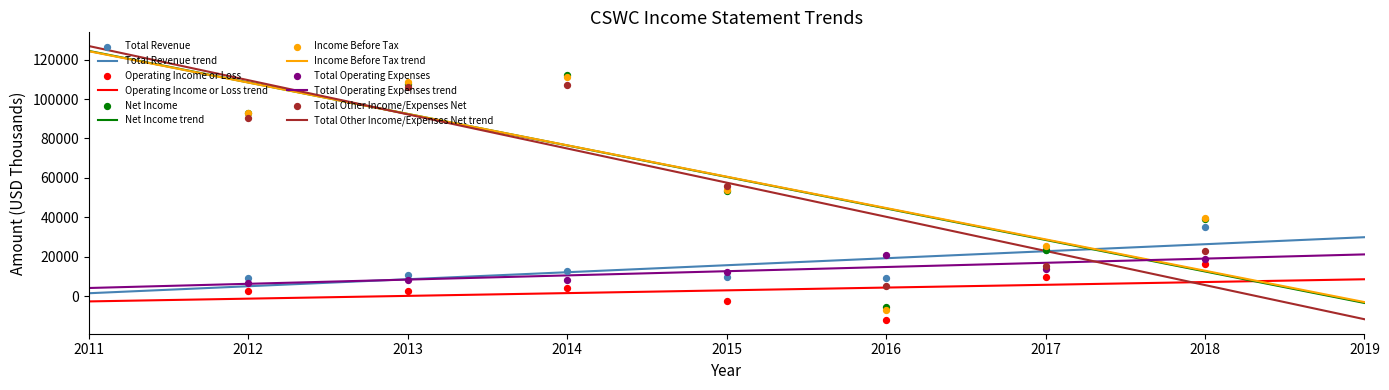

At which category is the sum across all series the highest?

2014